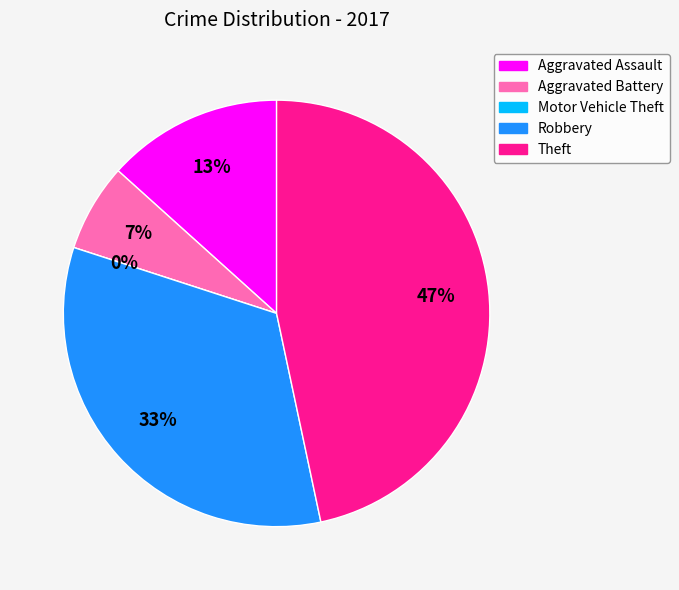

Count the number of slices in the pie.

5